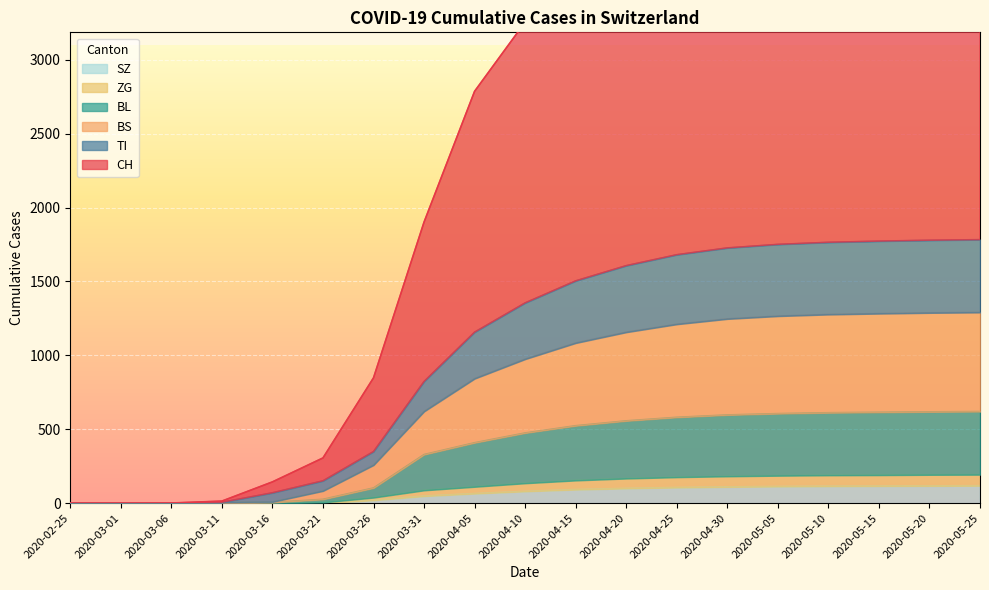

True or false: SZ has more than 2 points higher than both neighbors.

False